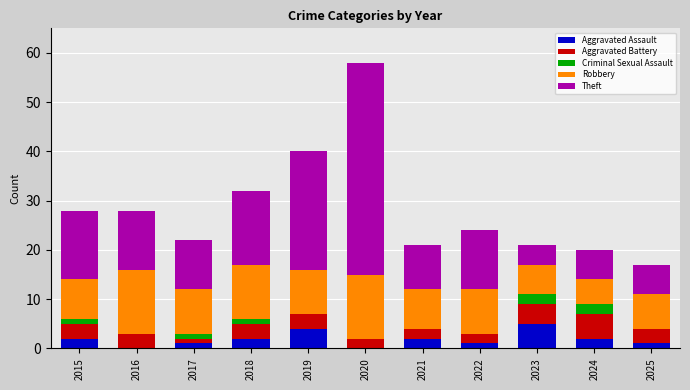

What is the maximum value for Aggravated Assault?

5